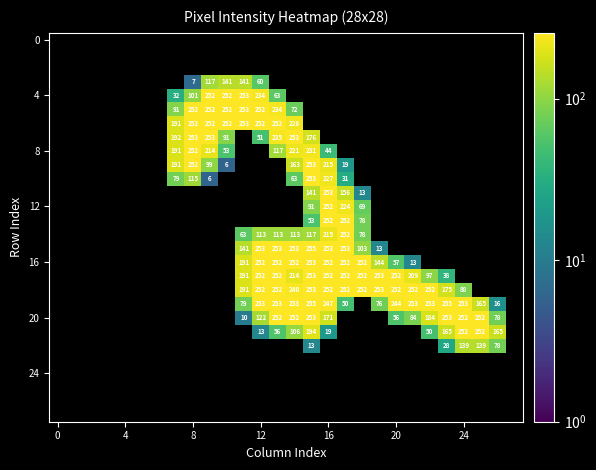

At which category is the sum across all series the highest?

15